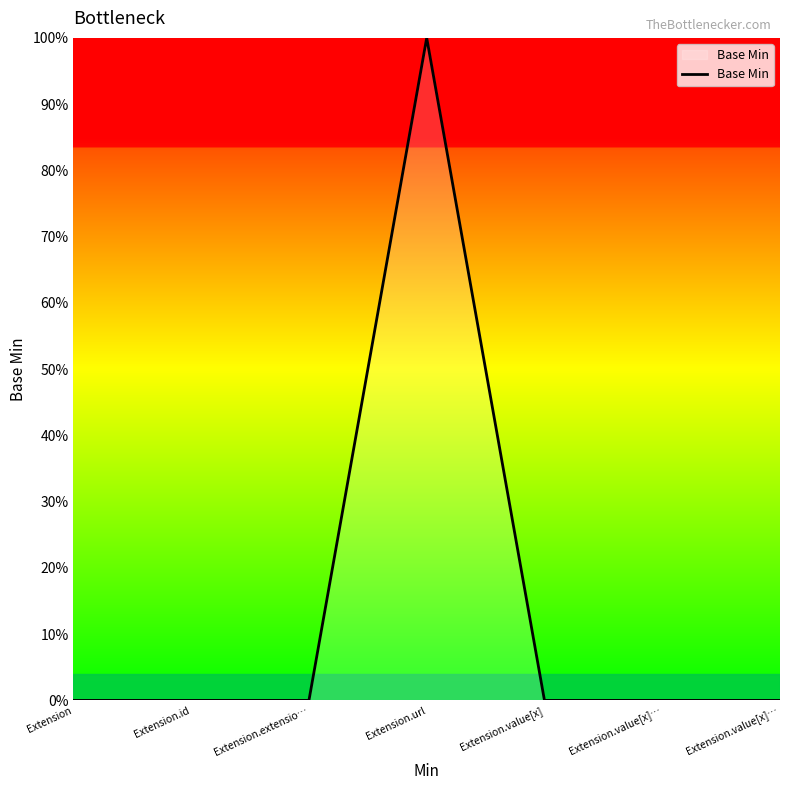

How many values are between 0 and 1?

7